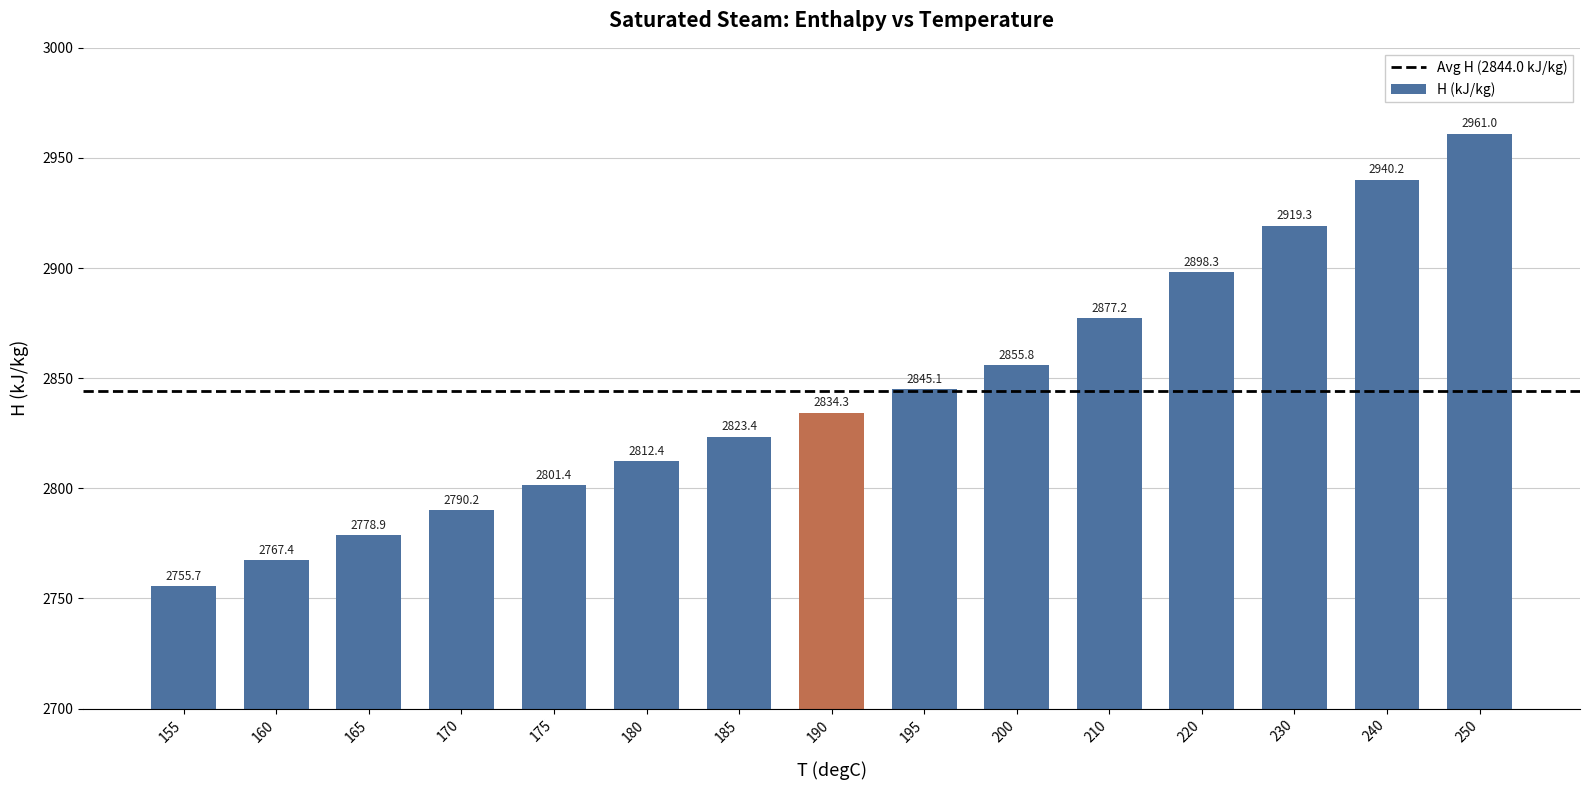

Approximately how many times larger is the value at 165 compared to 240?

0.9